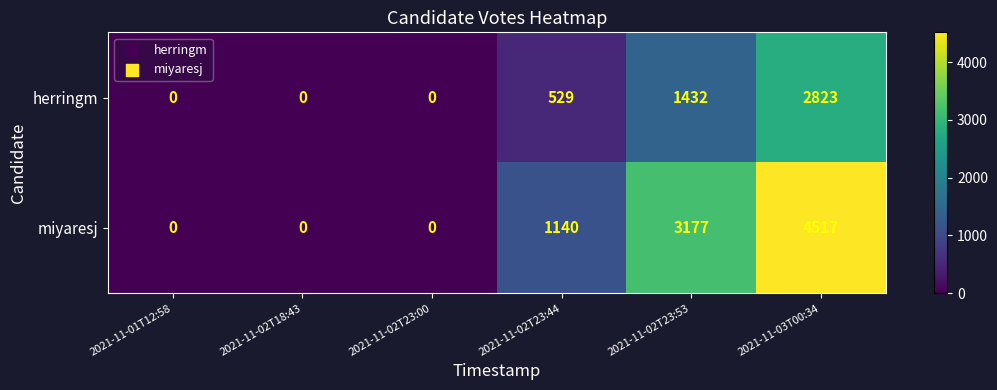

What is the difference between the maximum and minimum values in the miyaresj series?

4517